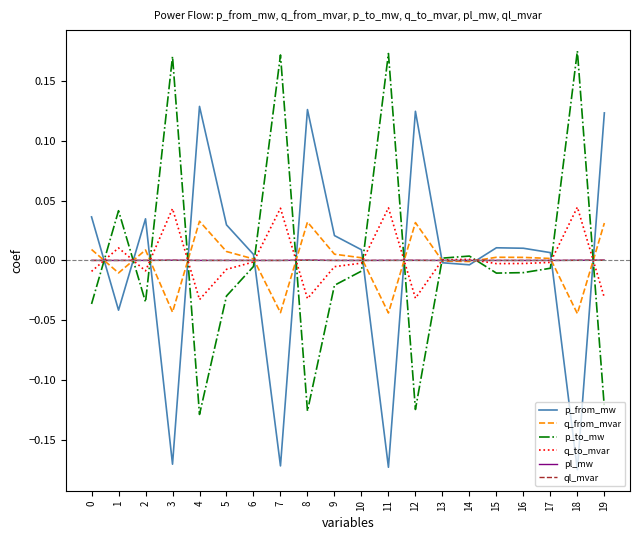

Is it true that pl_mw equals 0.0 at 17?

True